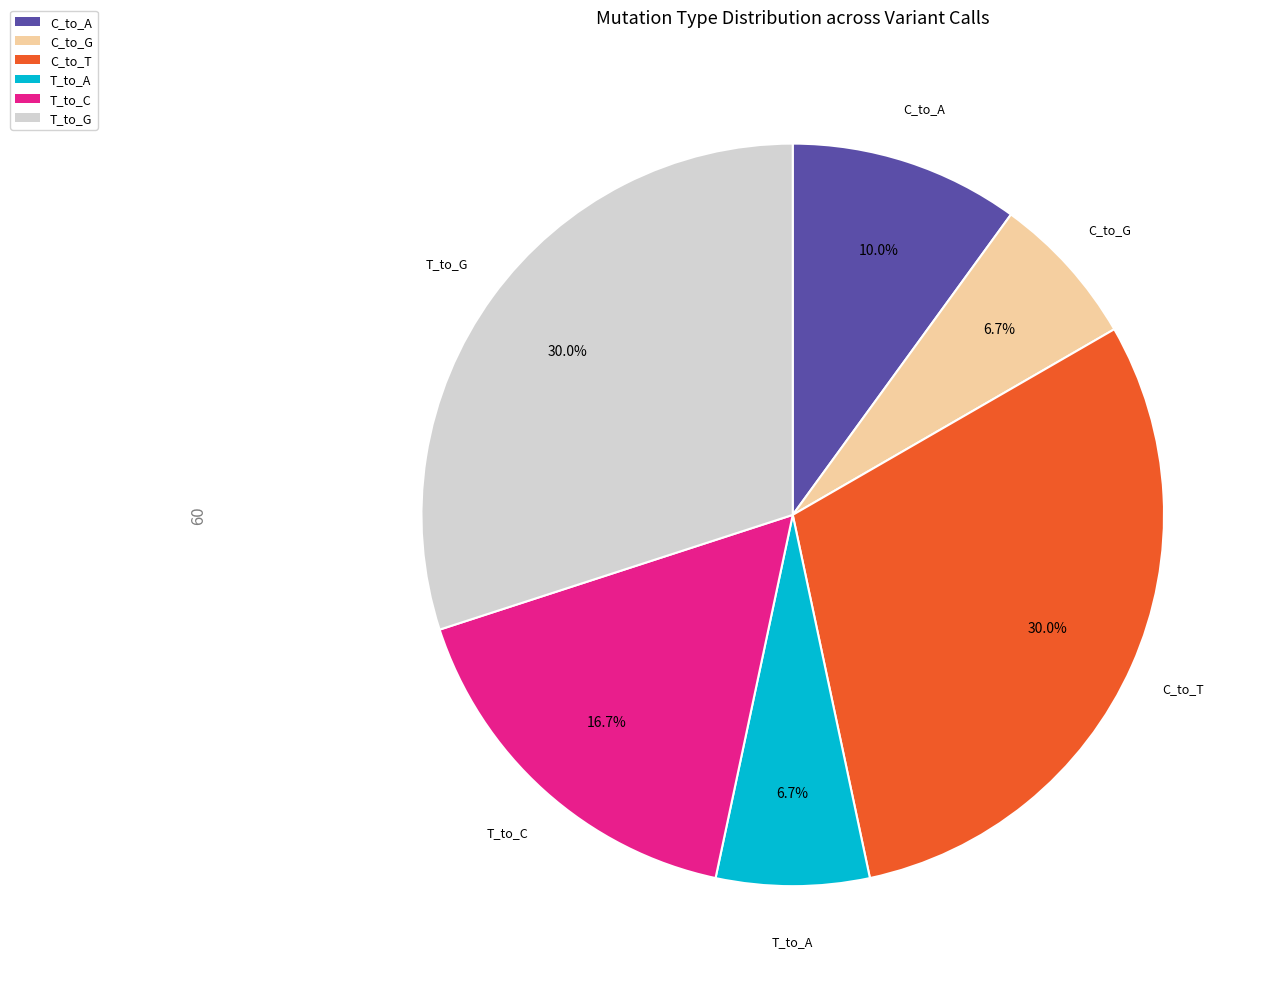

Approximately how many times larger is the value at C_to_A compared to T_to_C?

0.6